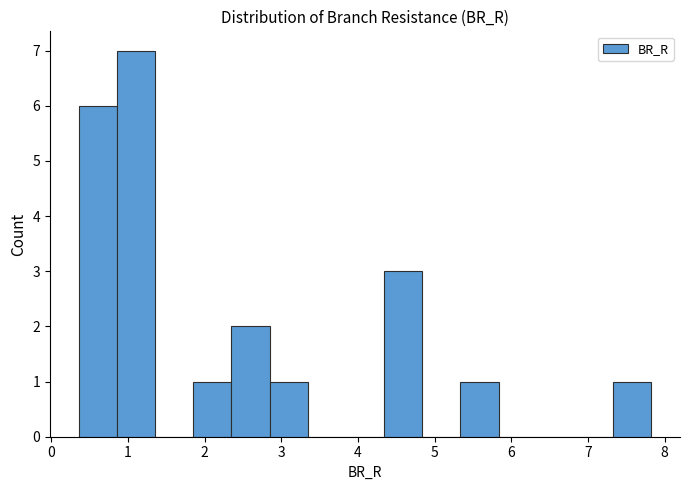

Which range on the x-axis has the tallest bar?

0.9 to 1.4